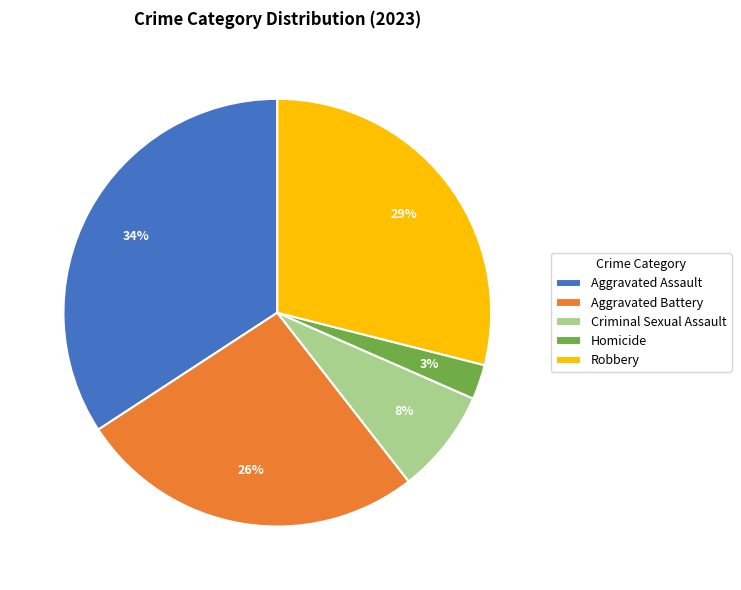

Which has a higher value, Homicide or Criminal Sexual Assault?

Criminal Sexual Assault